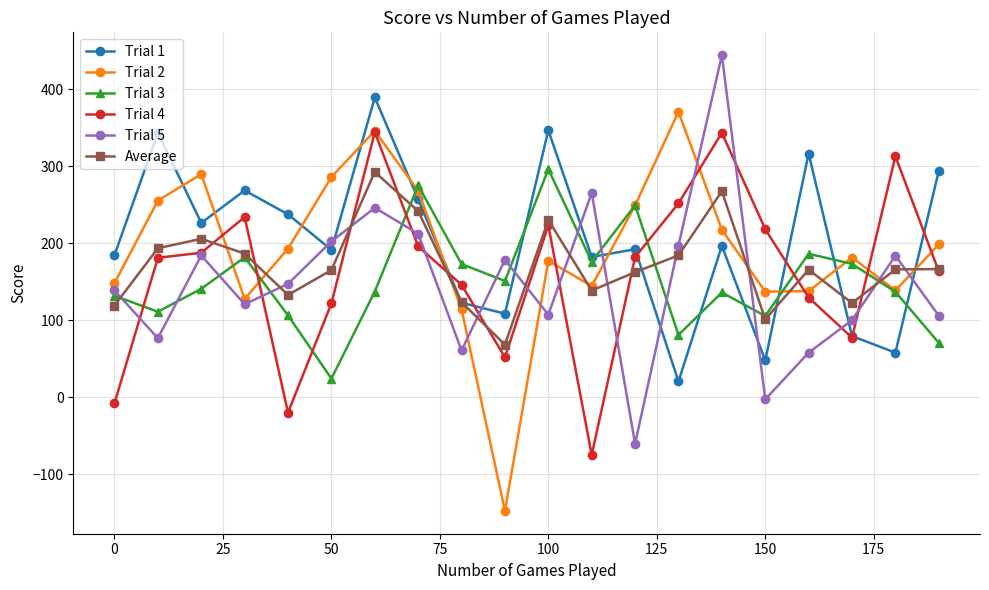

In Trial 3, how many points are higher than both neighbors (excluding endpoints)?

6